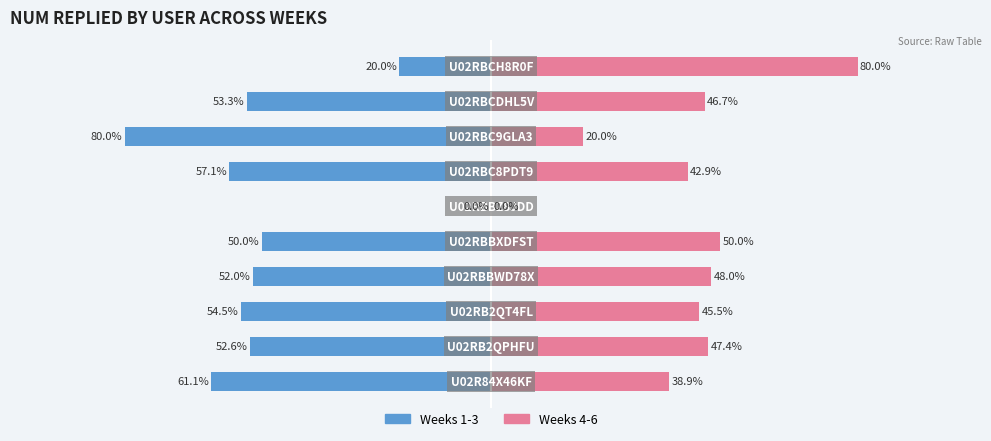

How many groups of bars are there?

10